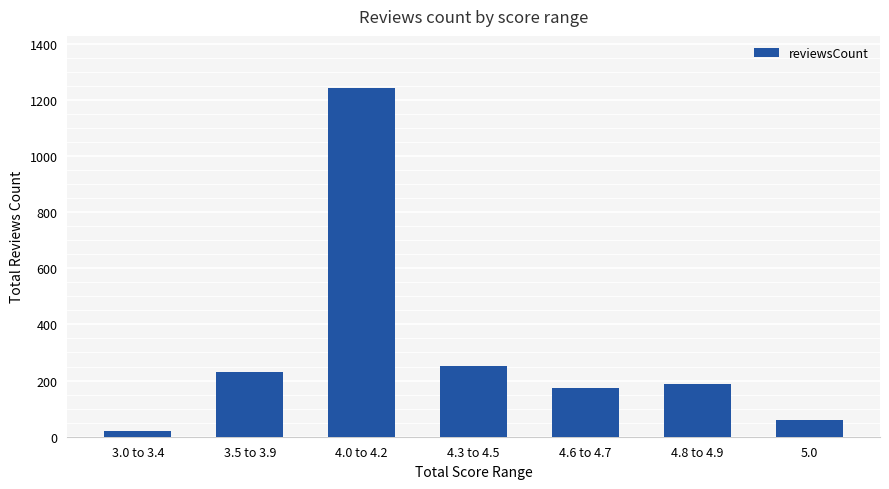

Is it true that the value at 4.3 to 4.5 is 352?

False